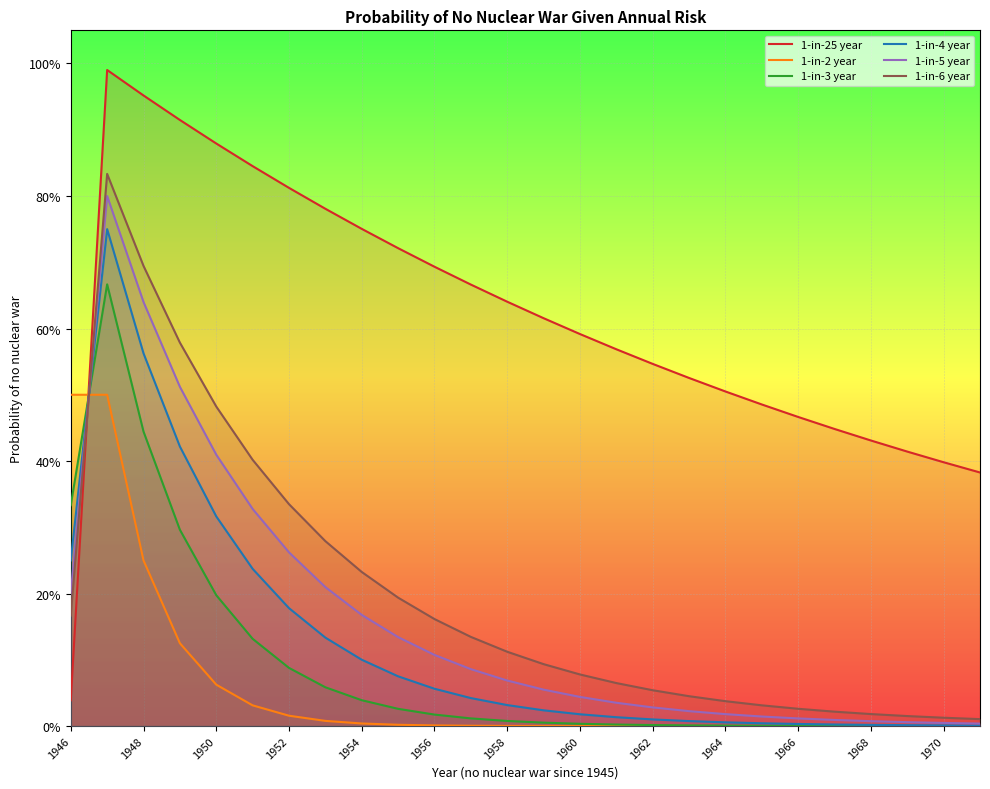

What are all the series names shown in the legend?

1-in-25 year, 1-in-2 year, 1-in-3 year, 1-in-4 year, 1-in-5 year, 1-in-6 year